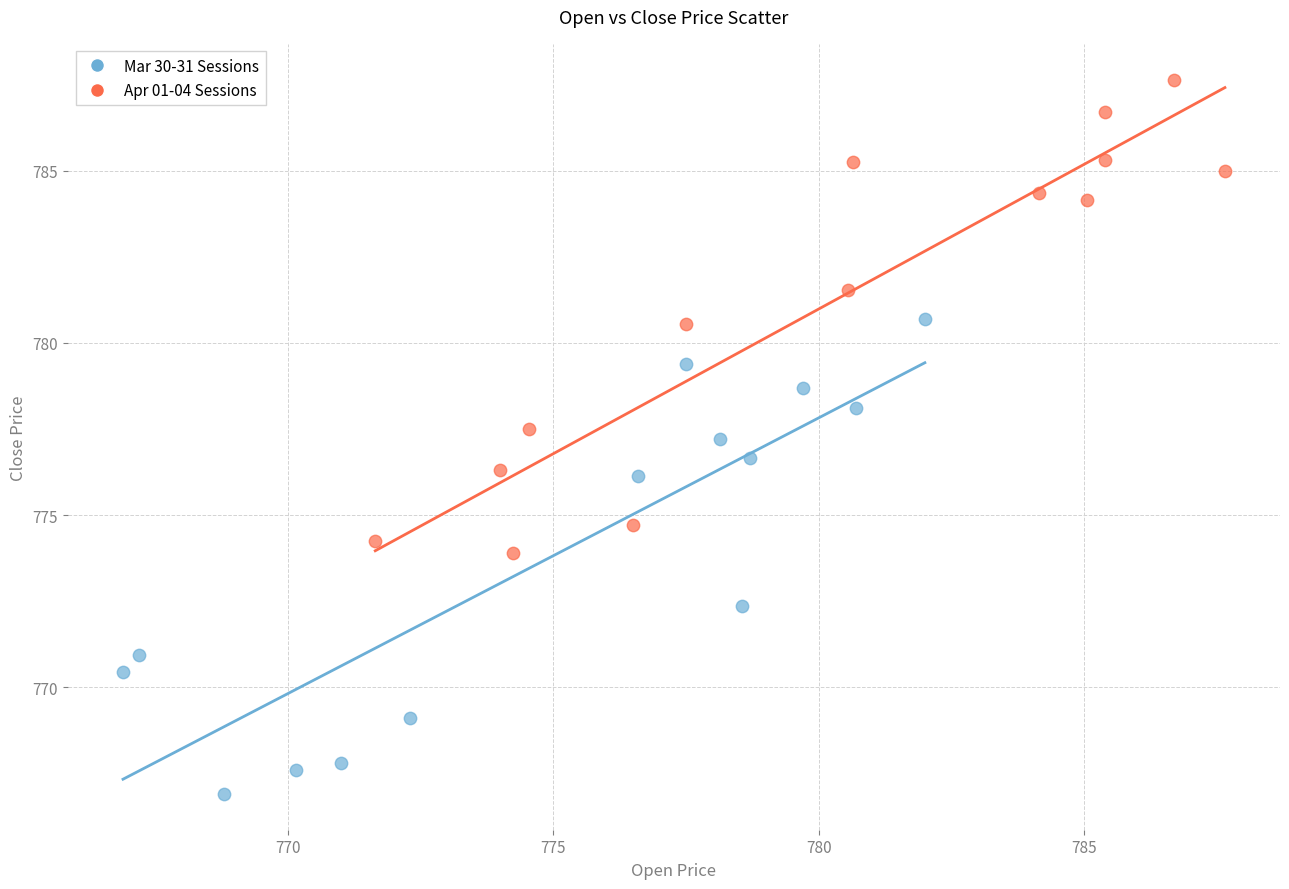

Which series reaches the minimum Y coordinate?

Mar 30-31 Sessions